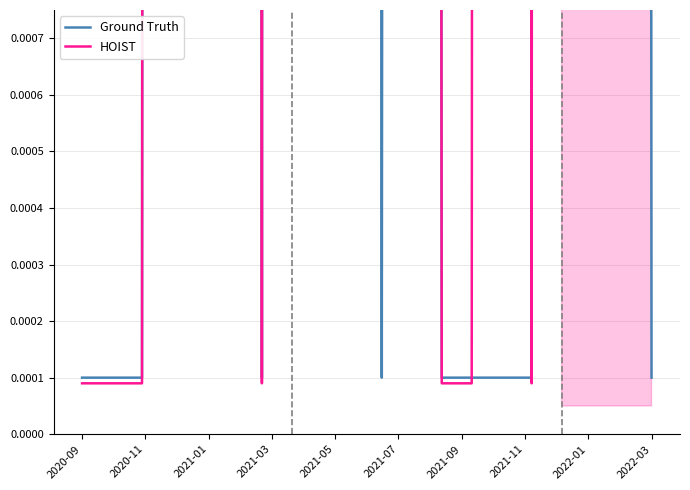

How many interior local valleys does the Ground Truth series have?

2